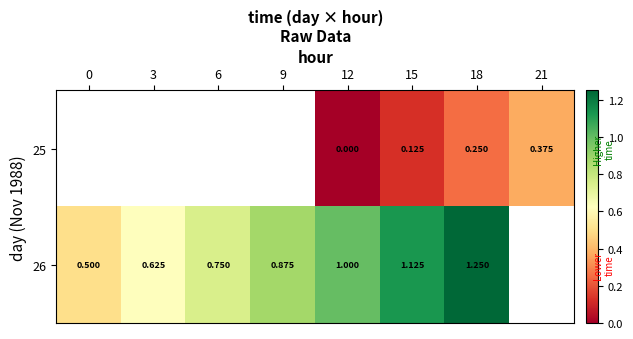

Is the value of 26 at 9 greater than the value of 25 at 12?

Yes